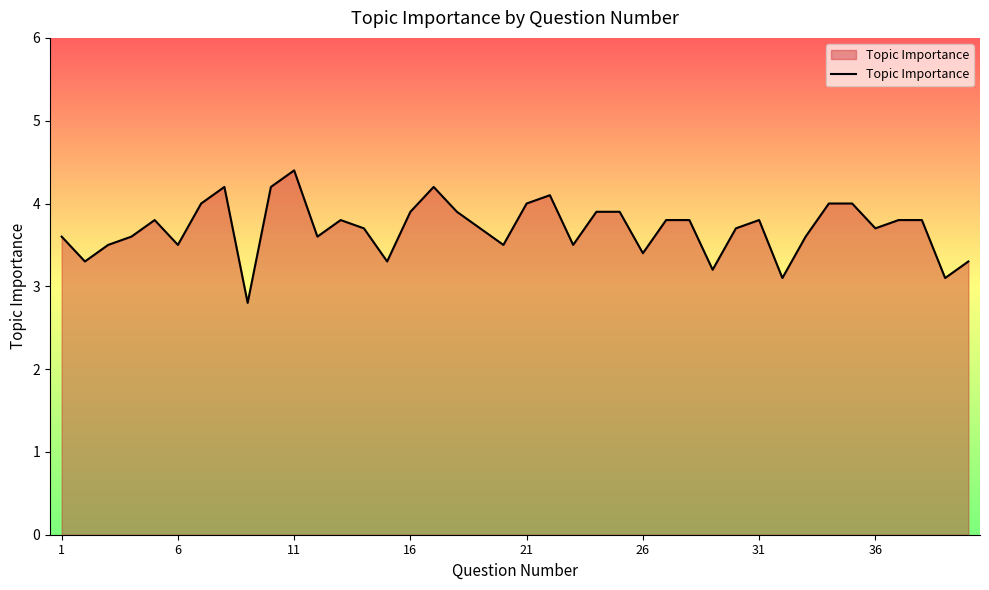

What is the difference between the maximum and minimum values?

1.6